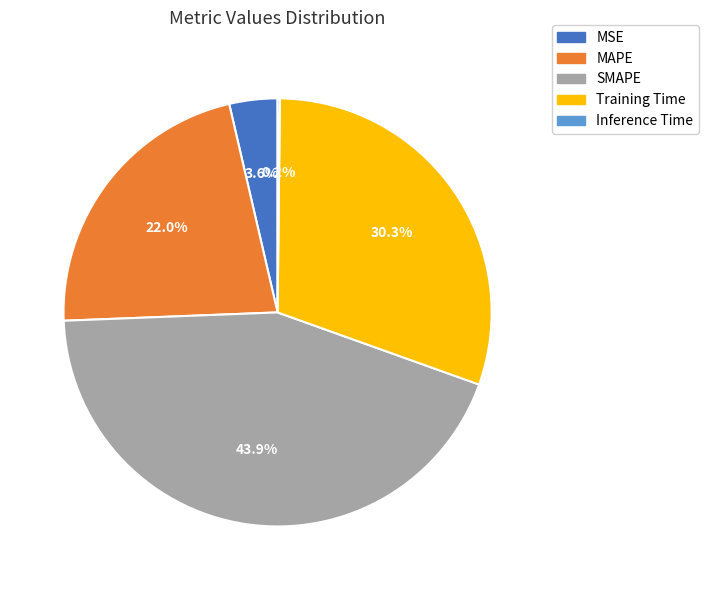

To the nearest percent, what portion does SMAPE represent?

44%